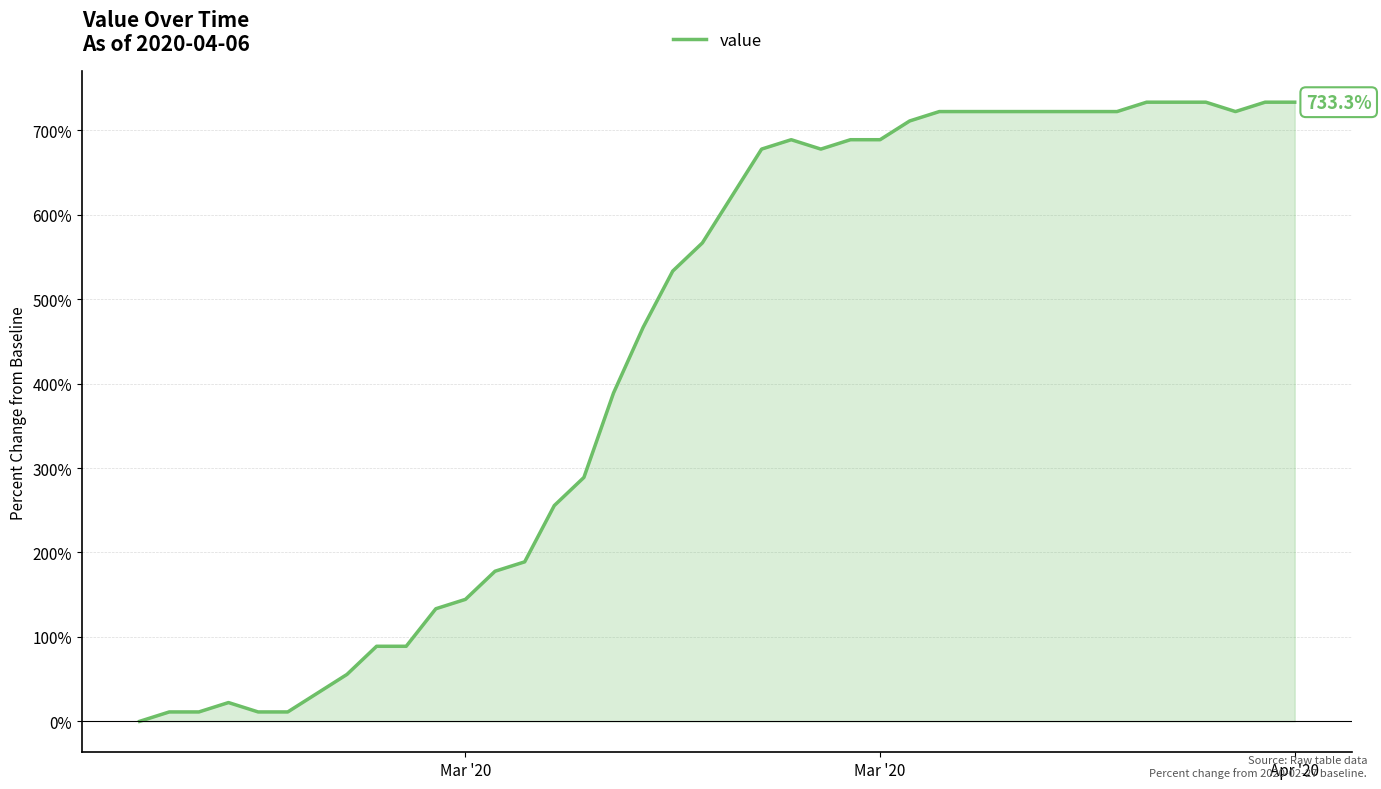

How many categories are shown in the chart?

40